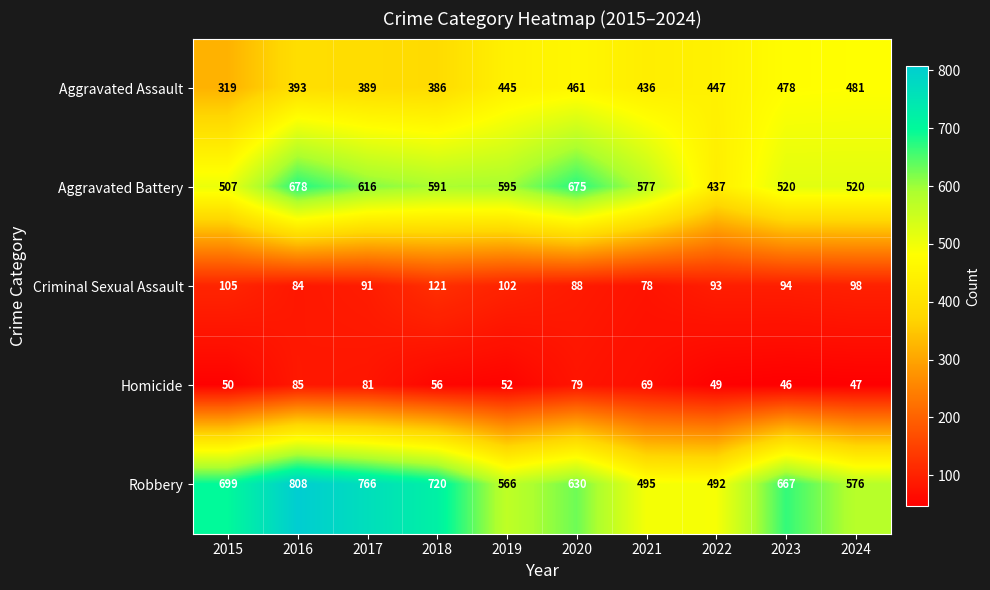

Which series changed the most between 2017 and 2019?

Robbery